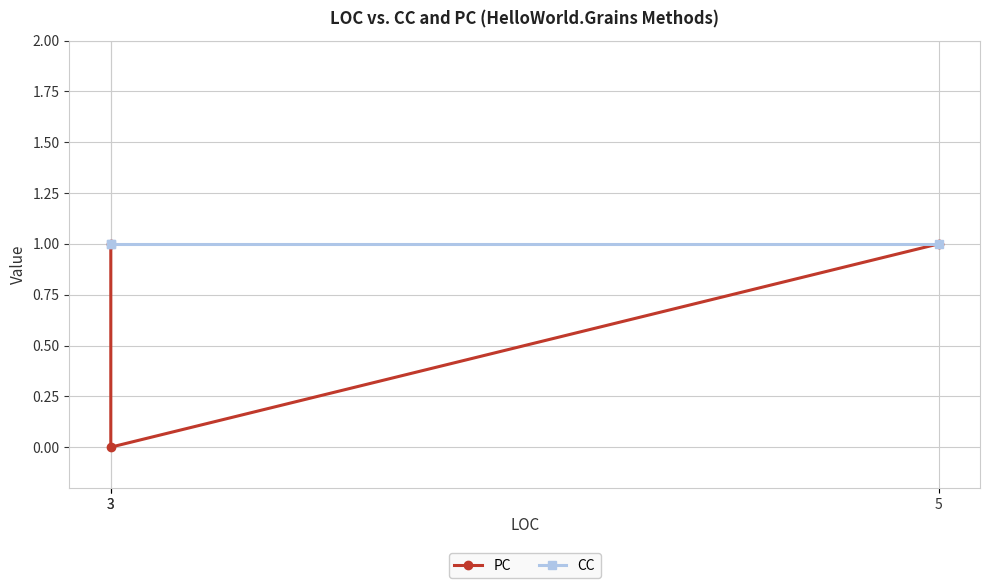

Between 3 and 5, which is larger?

5